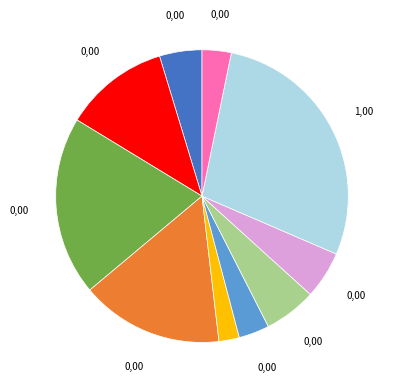

Is there a majority slice in this chart?

No